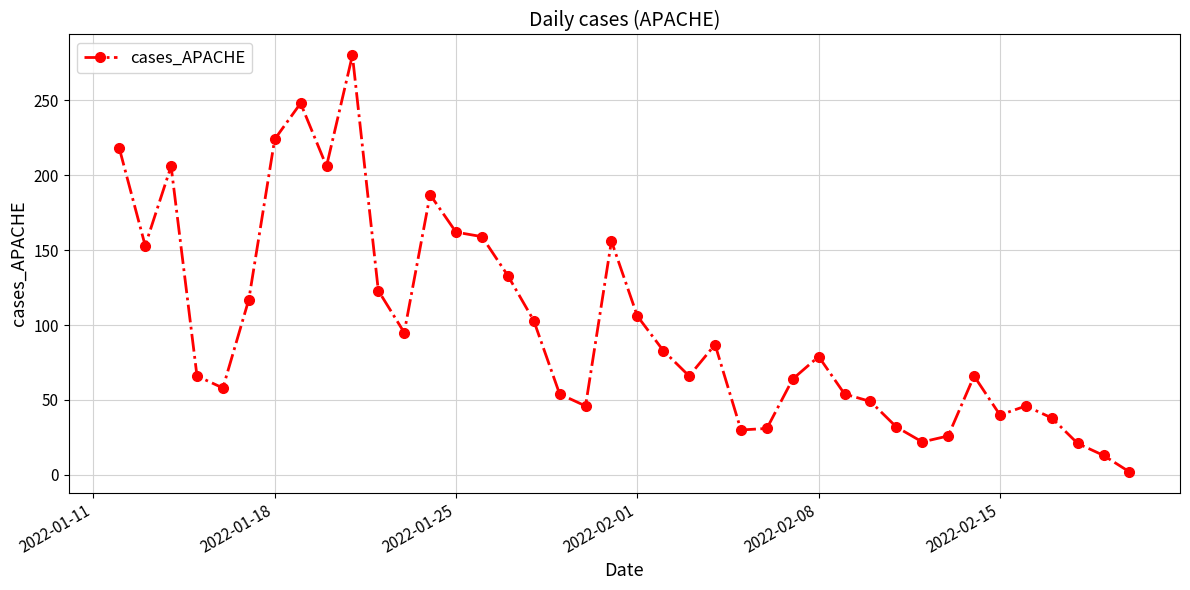

True or false: the data has more than 1 interior local peaks.

True